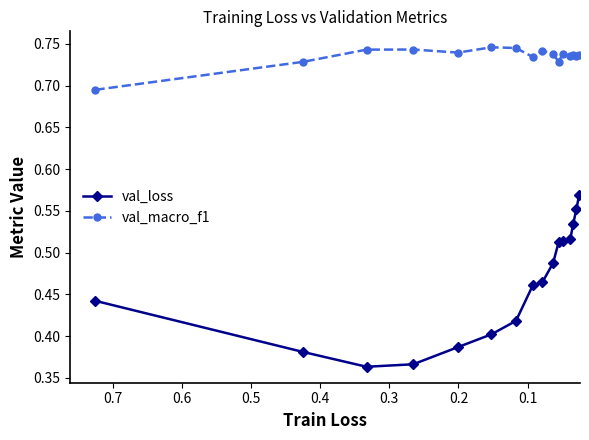

List the series in order of their overall mean, lowest first.

val_loss, val_macro_f1